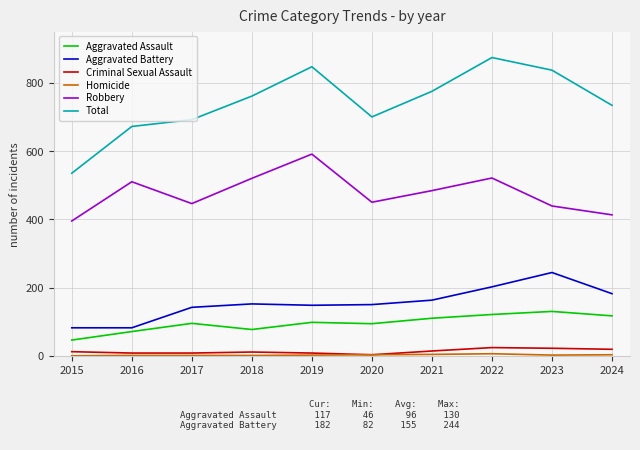

True or false: Criminal Sexual Assault and Aggravated Assault intersect in this chart.

False